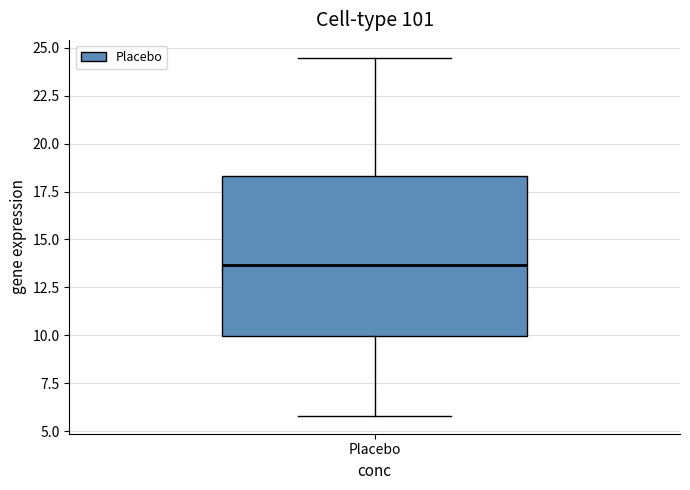

Read this box plot against the y-axis: the position of the median line, the range covered by the box, and the ends of both whiskers. The values are not printed on the chart, so give them approximately, as read against the axis.

median 13.5, box 10.0 to 18.5, whiskers 6.0 to 24.5